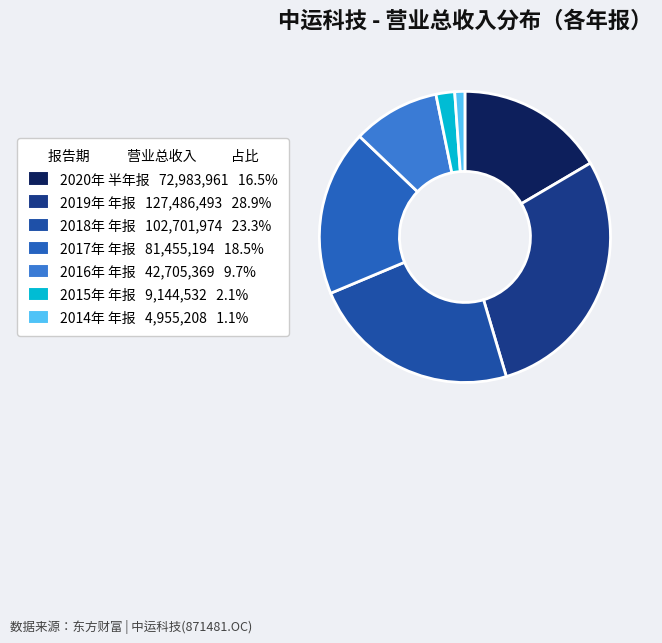

Combined, do 2020年 半年报 and 2014年 年报 account for over 50%?

No